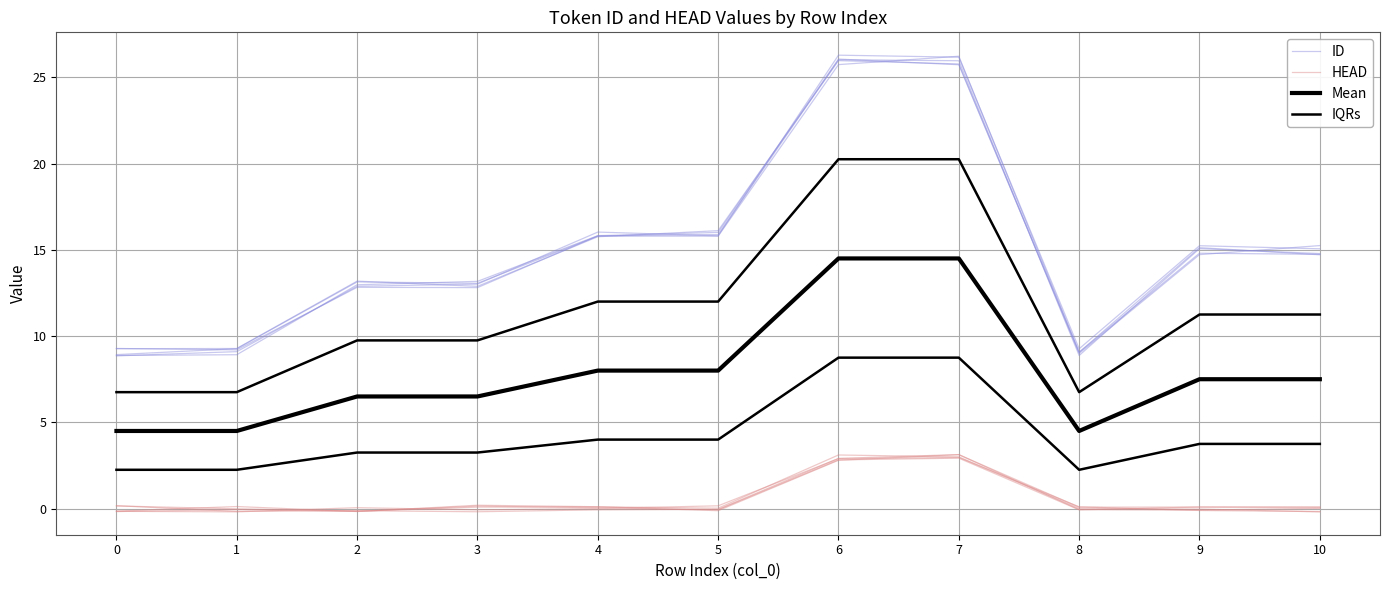

Is it true that IQRs equals 1.2 at 5?

False